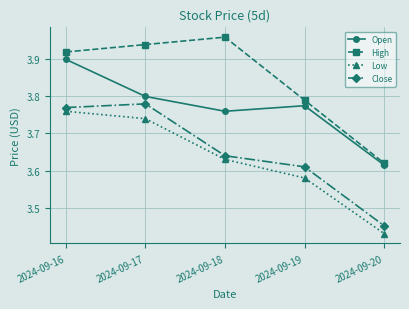

Is it true that Open equals 3.8 at 2024-09-18?

True